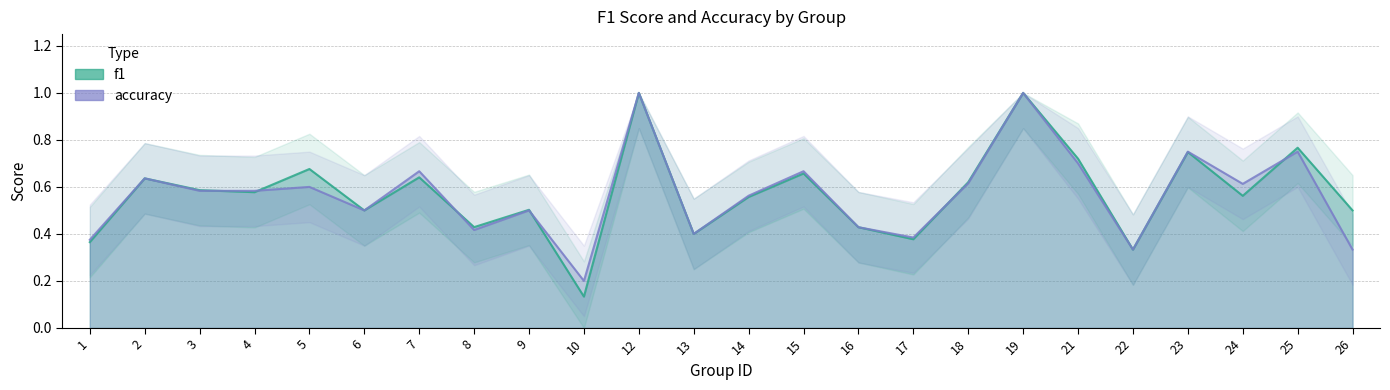

Which category has the highest value across all series?

12